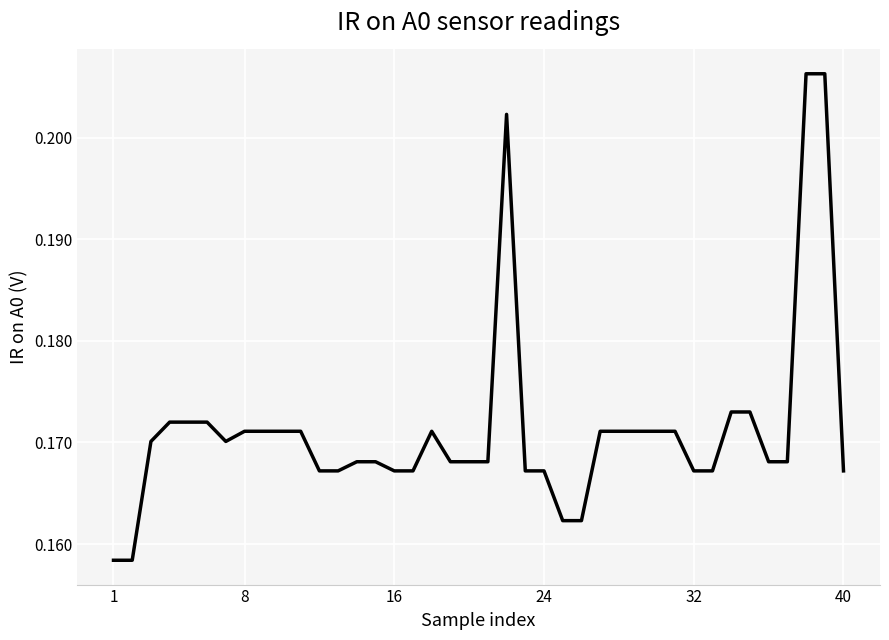

How many lines are shown in the chart?

1